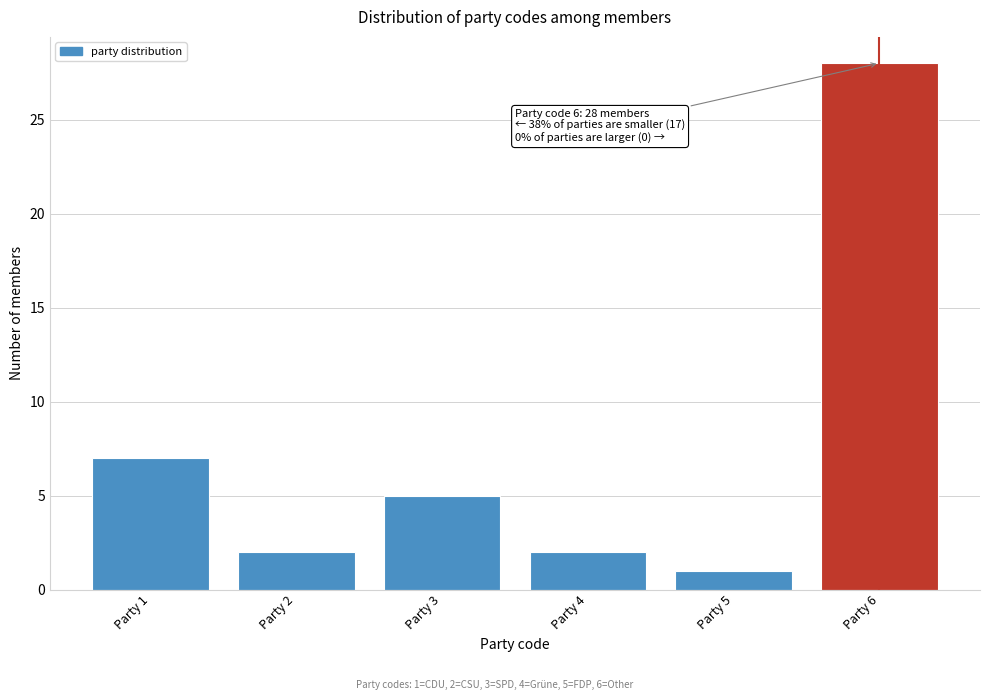

Reading right to left, list all the values displayed in this chart.

28	1	2	5	2	7